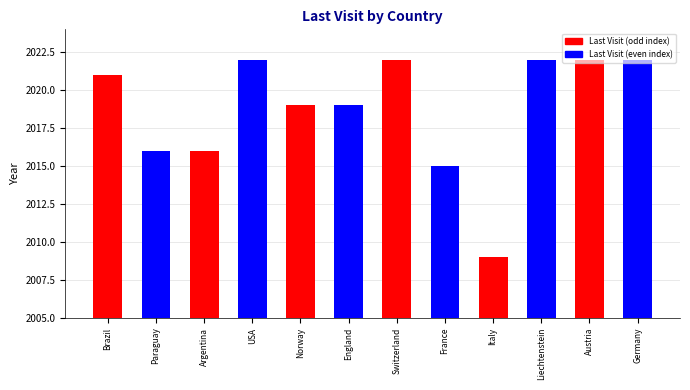

What is the label of the 7th bar from the right?

England